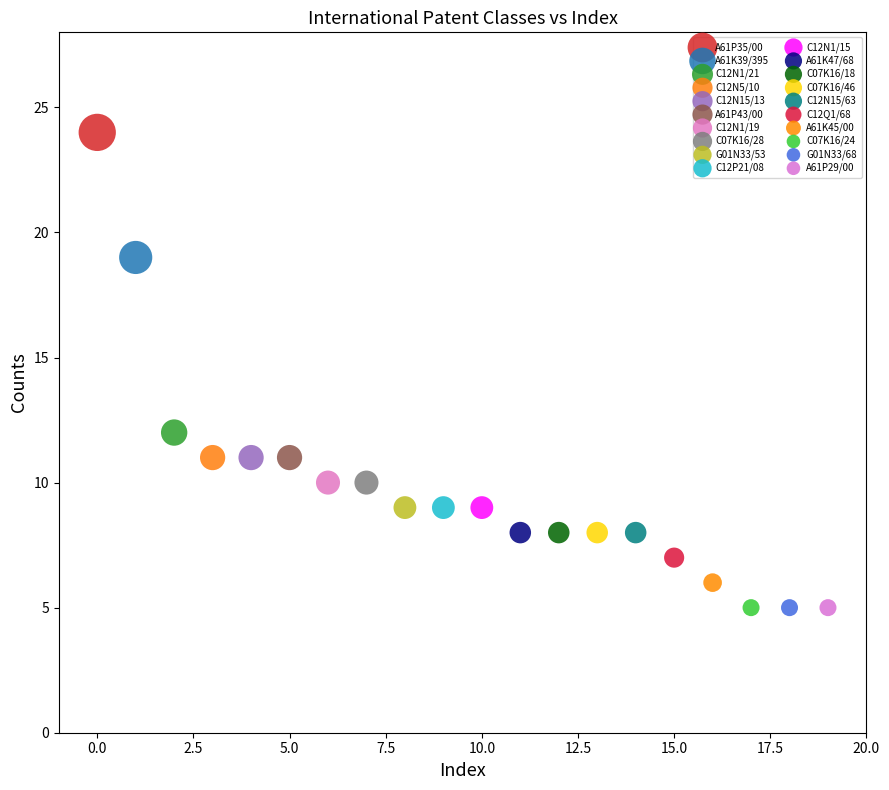

Which series reaches the maximum Y coordinate?

A61P35/00